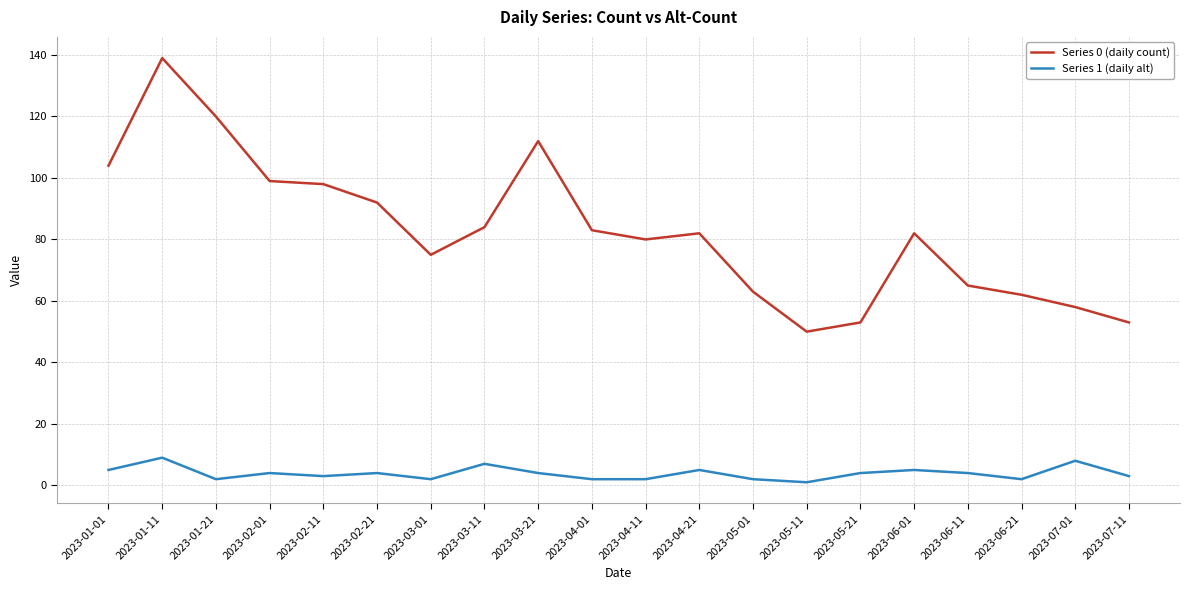

What is the difference between the second highest and second lowest values in the Series 1 (daily alt) series?

6